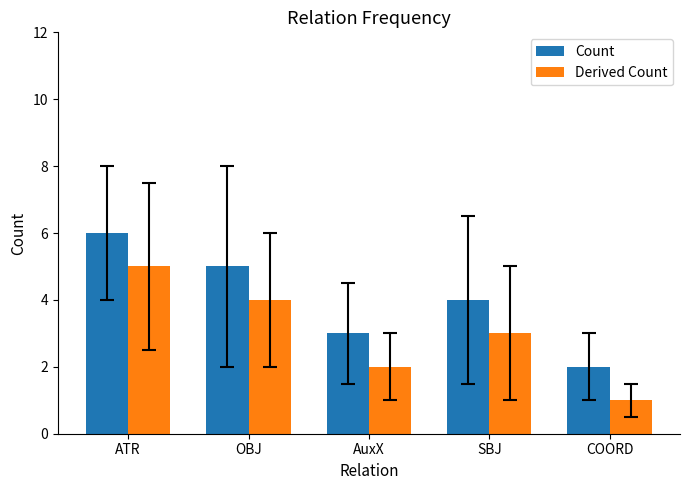

What is the smallest value displayed?

1